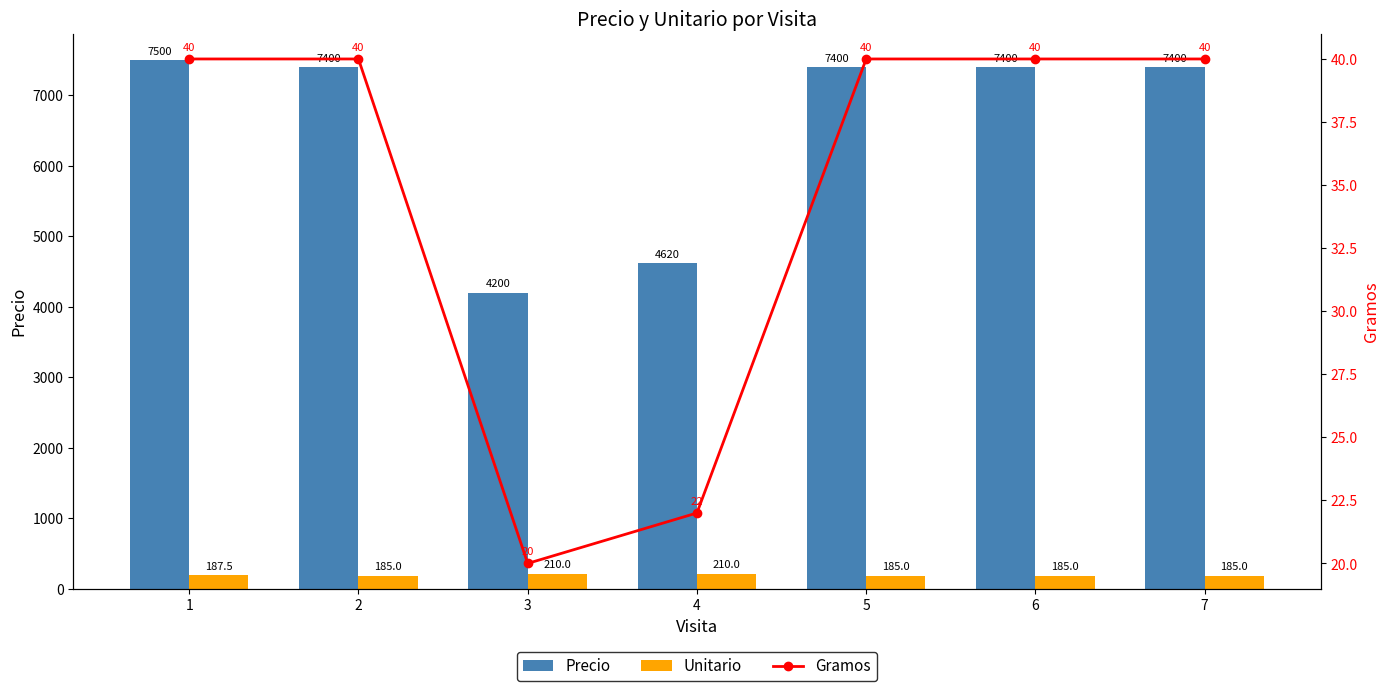

The value of Unitario at 5 is 185.0. True or false?

True